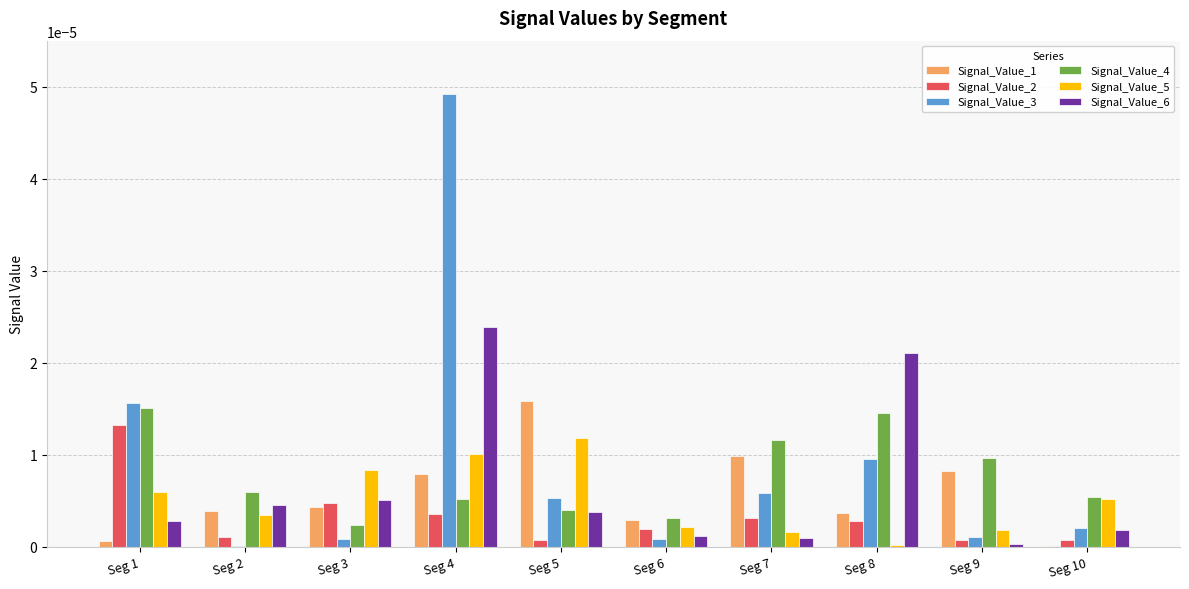

Is the value of Signal_Value_6 at Seg 10 greater than the value of Signal_Value_4 at Seg 10?

No